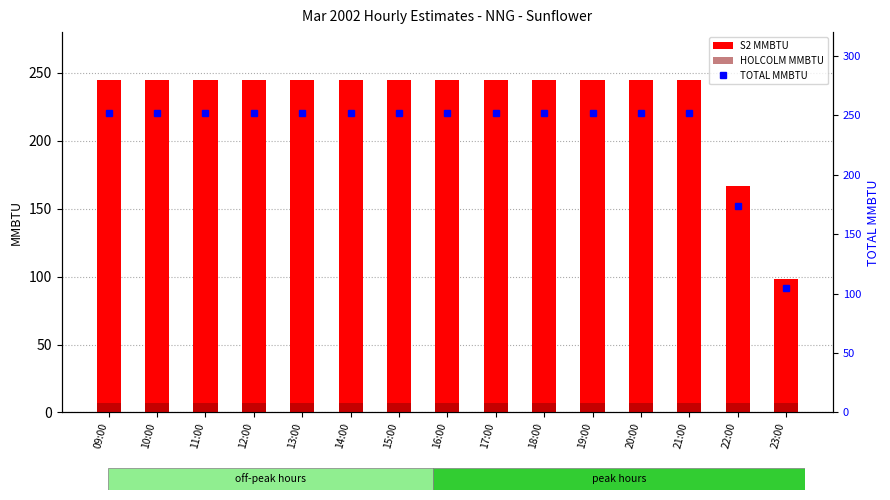

At how many categories does at least one series exceed 162?

14